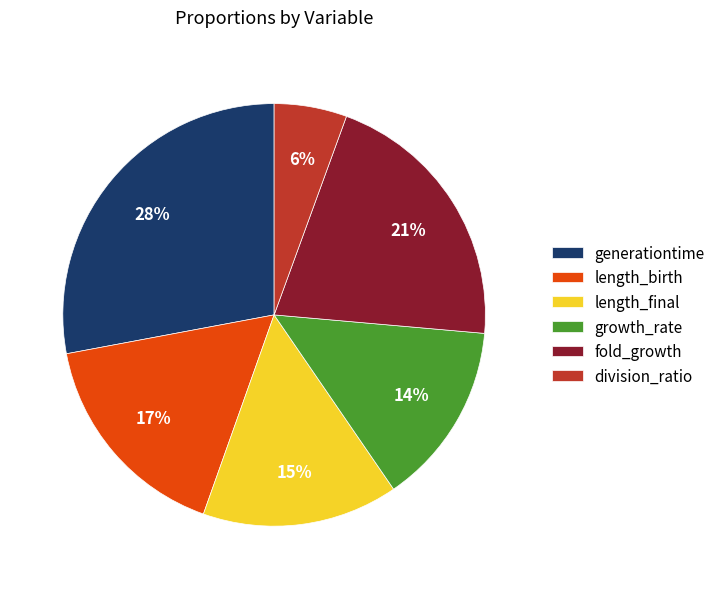

Is division_ratio the majority of the pie?

No